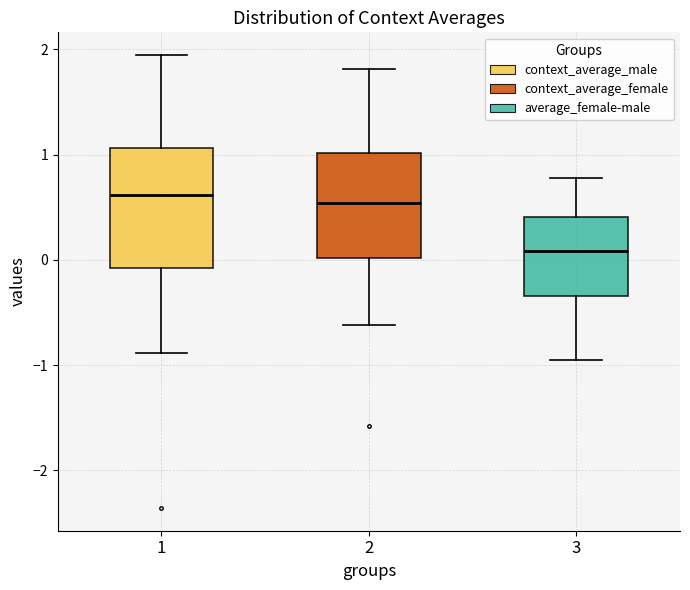

Which box has the lowest median line?

3